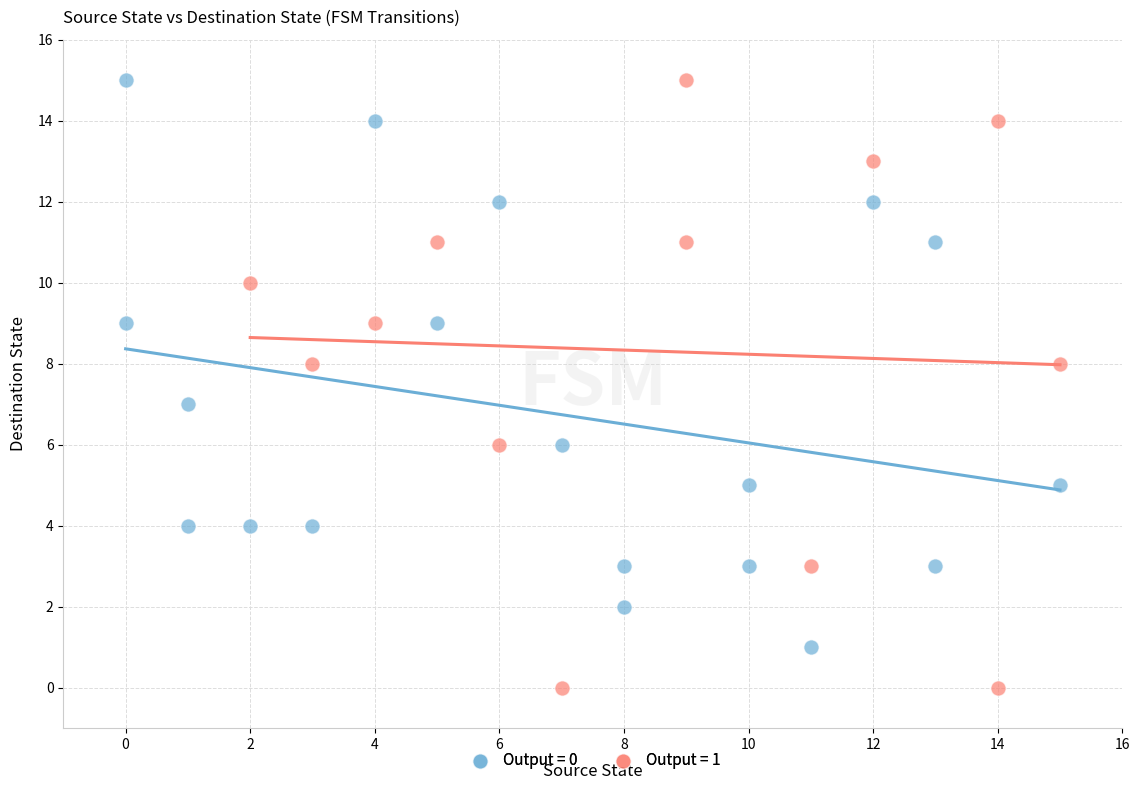

Which series has the widest spread of Y values?

Output = 1